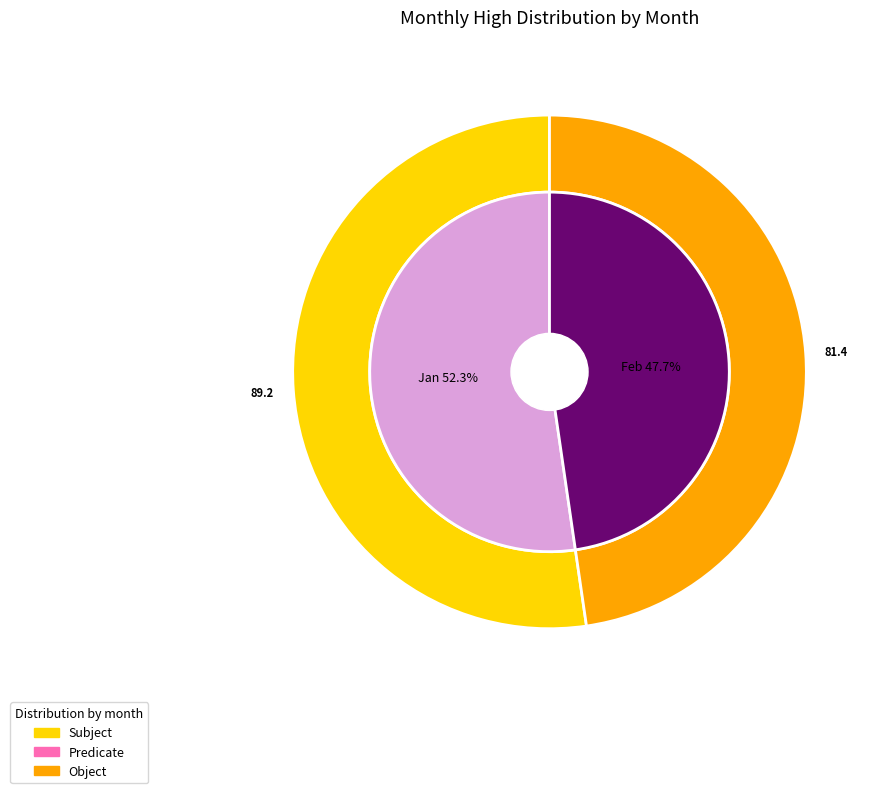

Does 4 represent more than half of the total?

No